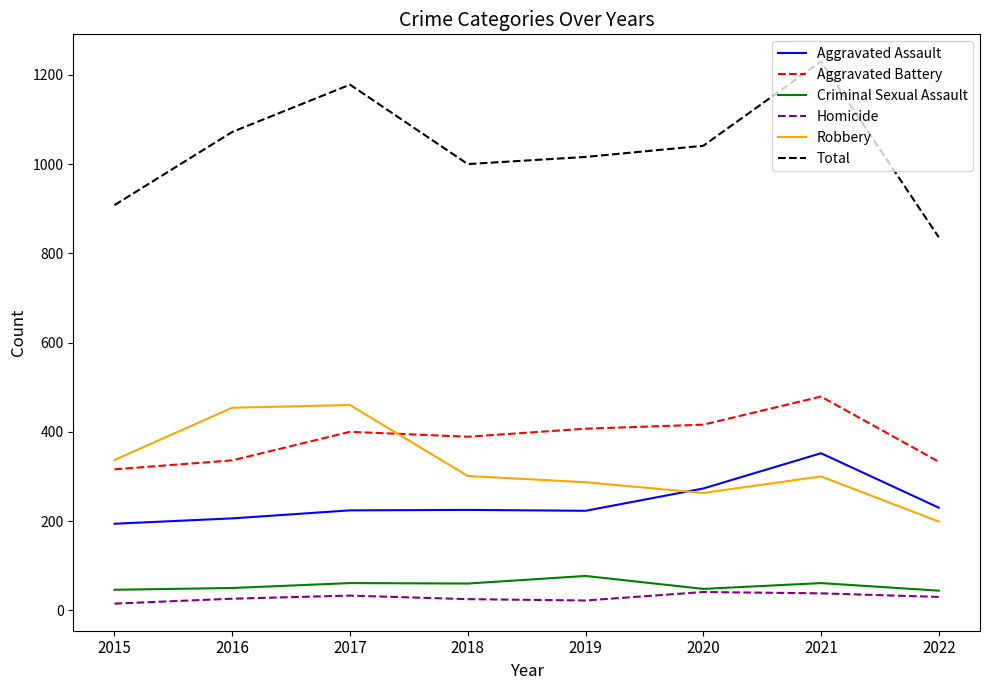

What is the spread (max minus min) of values at 2021?

1192